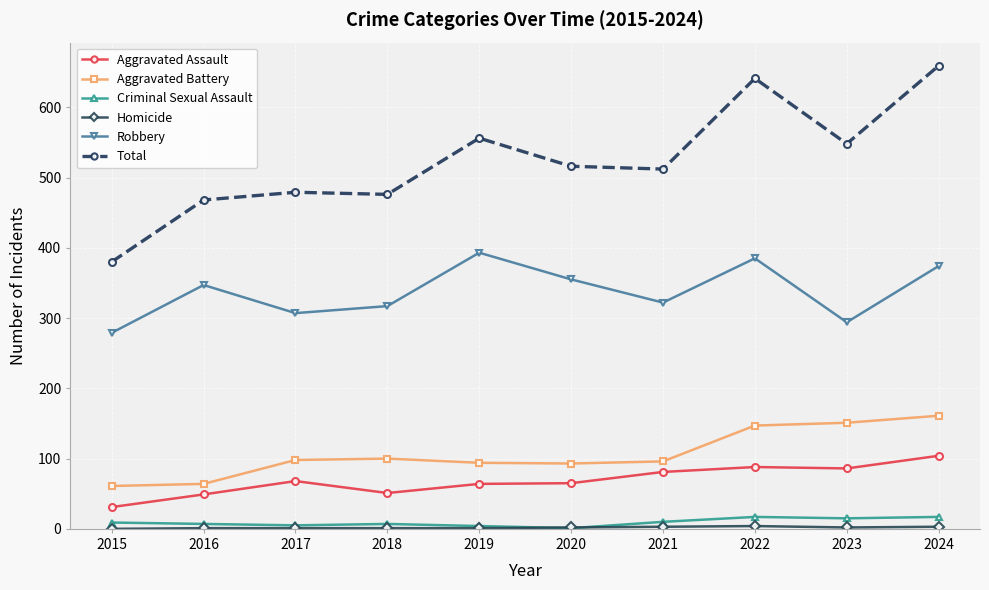

True or false: Aggravated Assault and Aggravated Battery intersect in this chart.

False